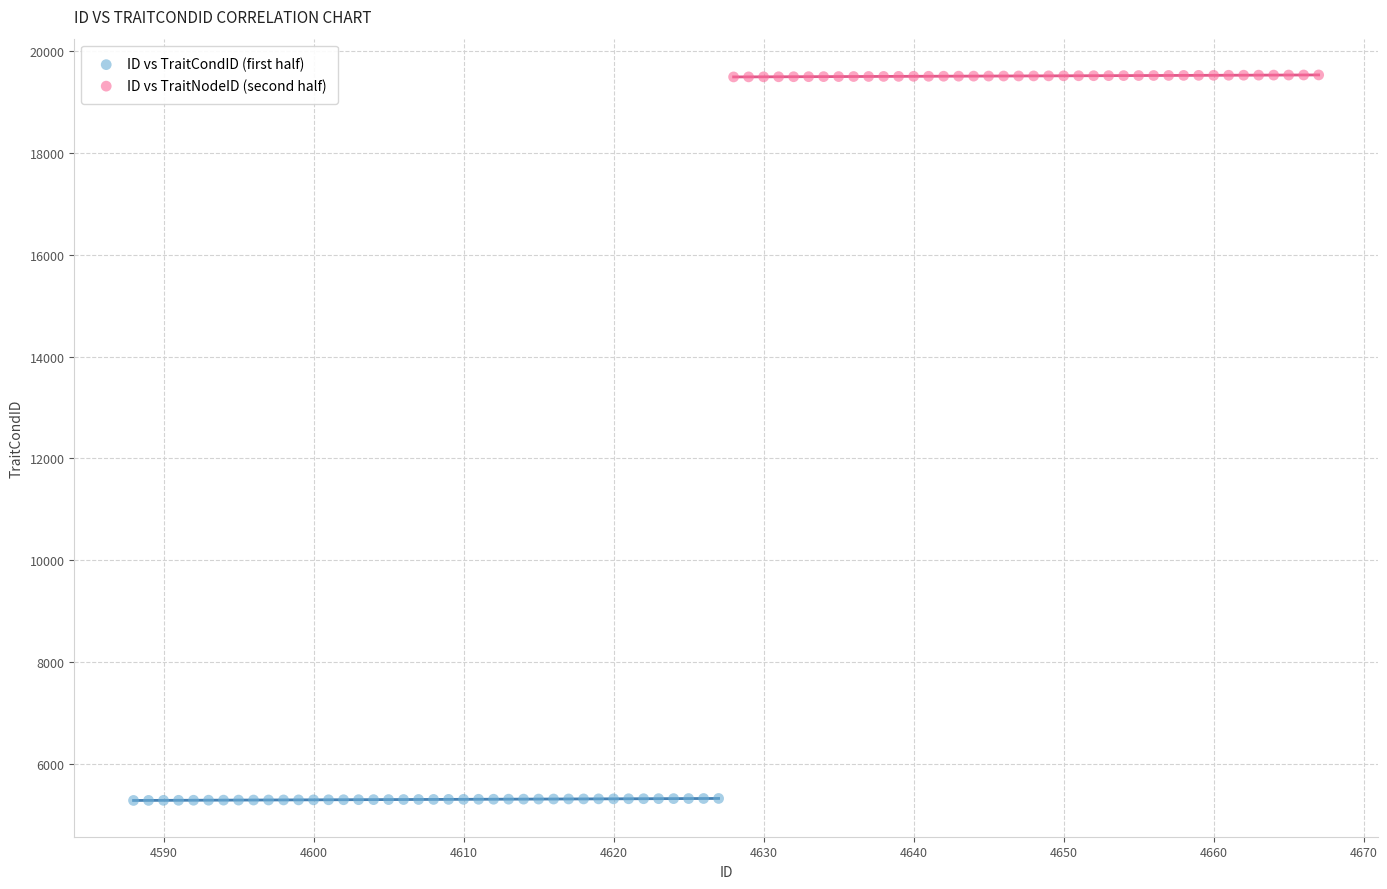

Which series reaches the minimum Y coordinate?

ID vs TraitCondID (first half)